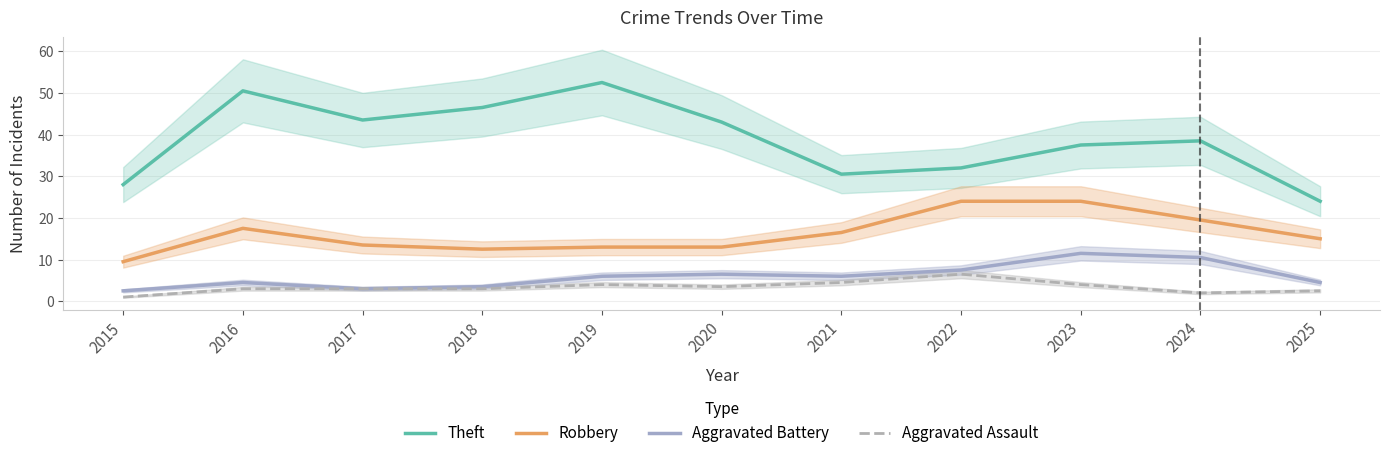

Is it true that Aggravated Battery equals 5.7 at 2023?

False